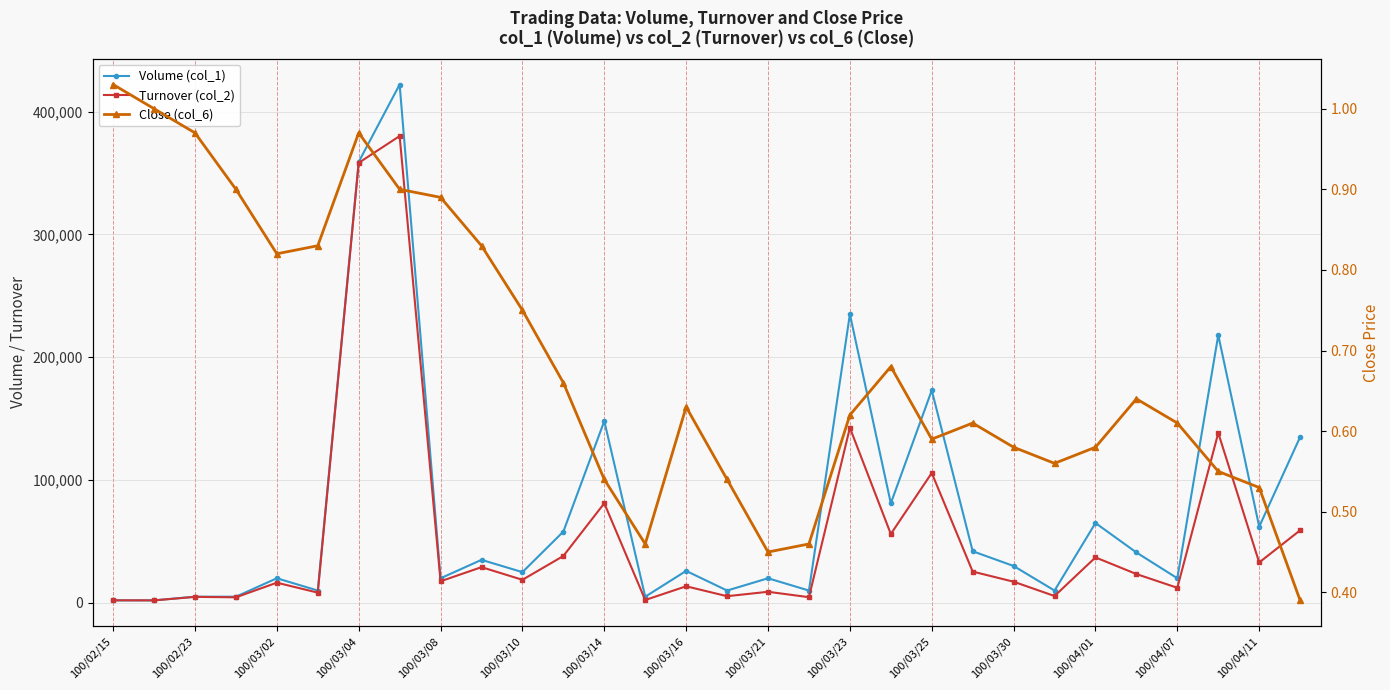

What is the difference between the maximum and minimum values in the Turnover (col_2) series?

378050.0